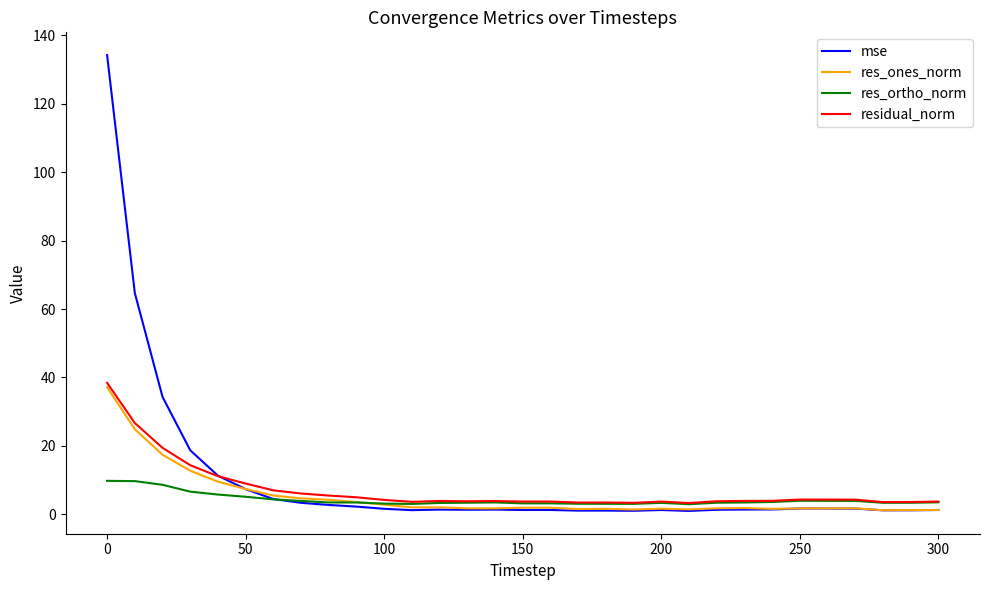

Which series has the widest spread of values?

mse